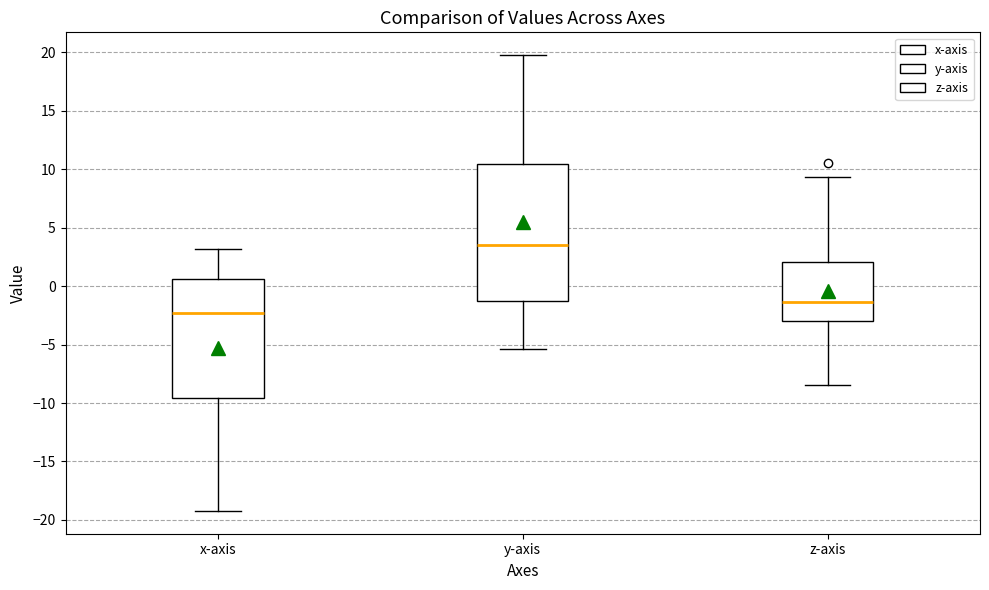

Where is the lower edge of the box for z-axis on the y-axis? The values are not printed on the chart, so give them approximately, as read against the axis.

-3.0